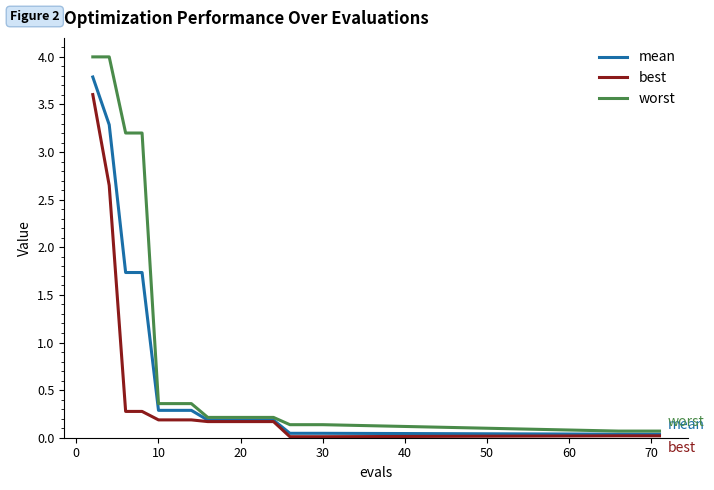

What is the maximum value shown in the chart?

4.0